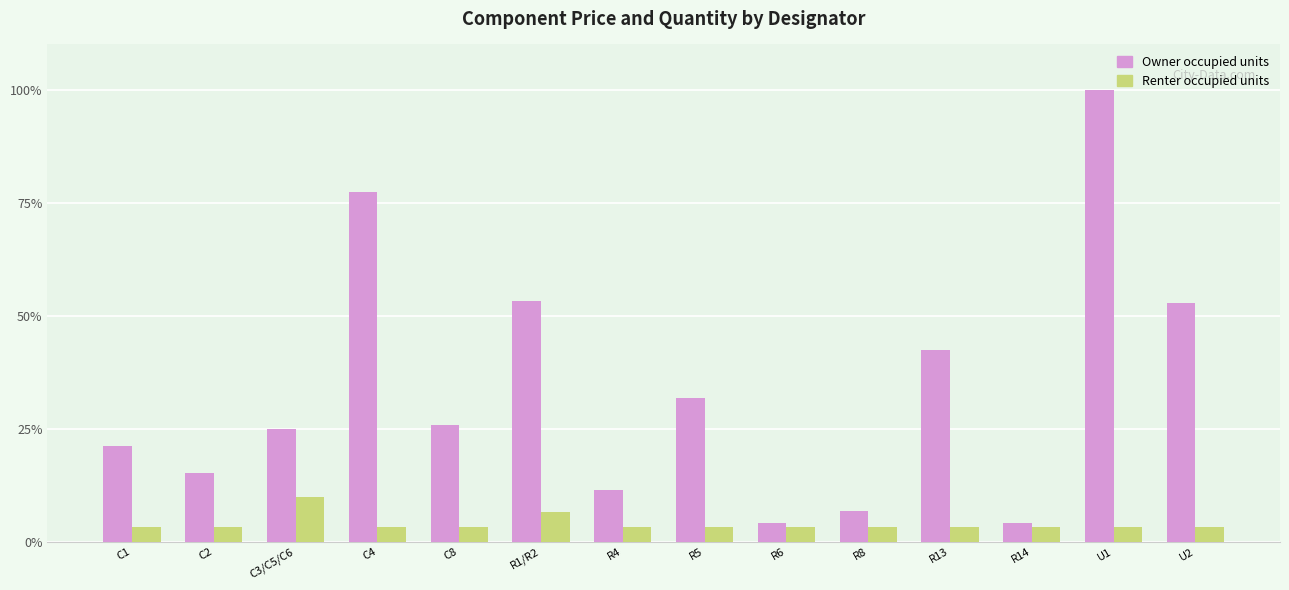

Rank the series at R4 from lowest to highest value.

Renter occupied units, Owner occupied units